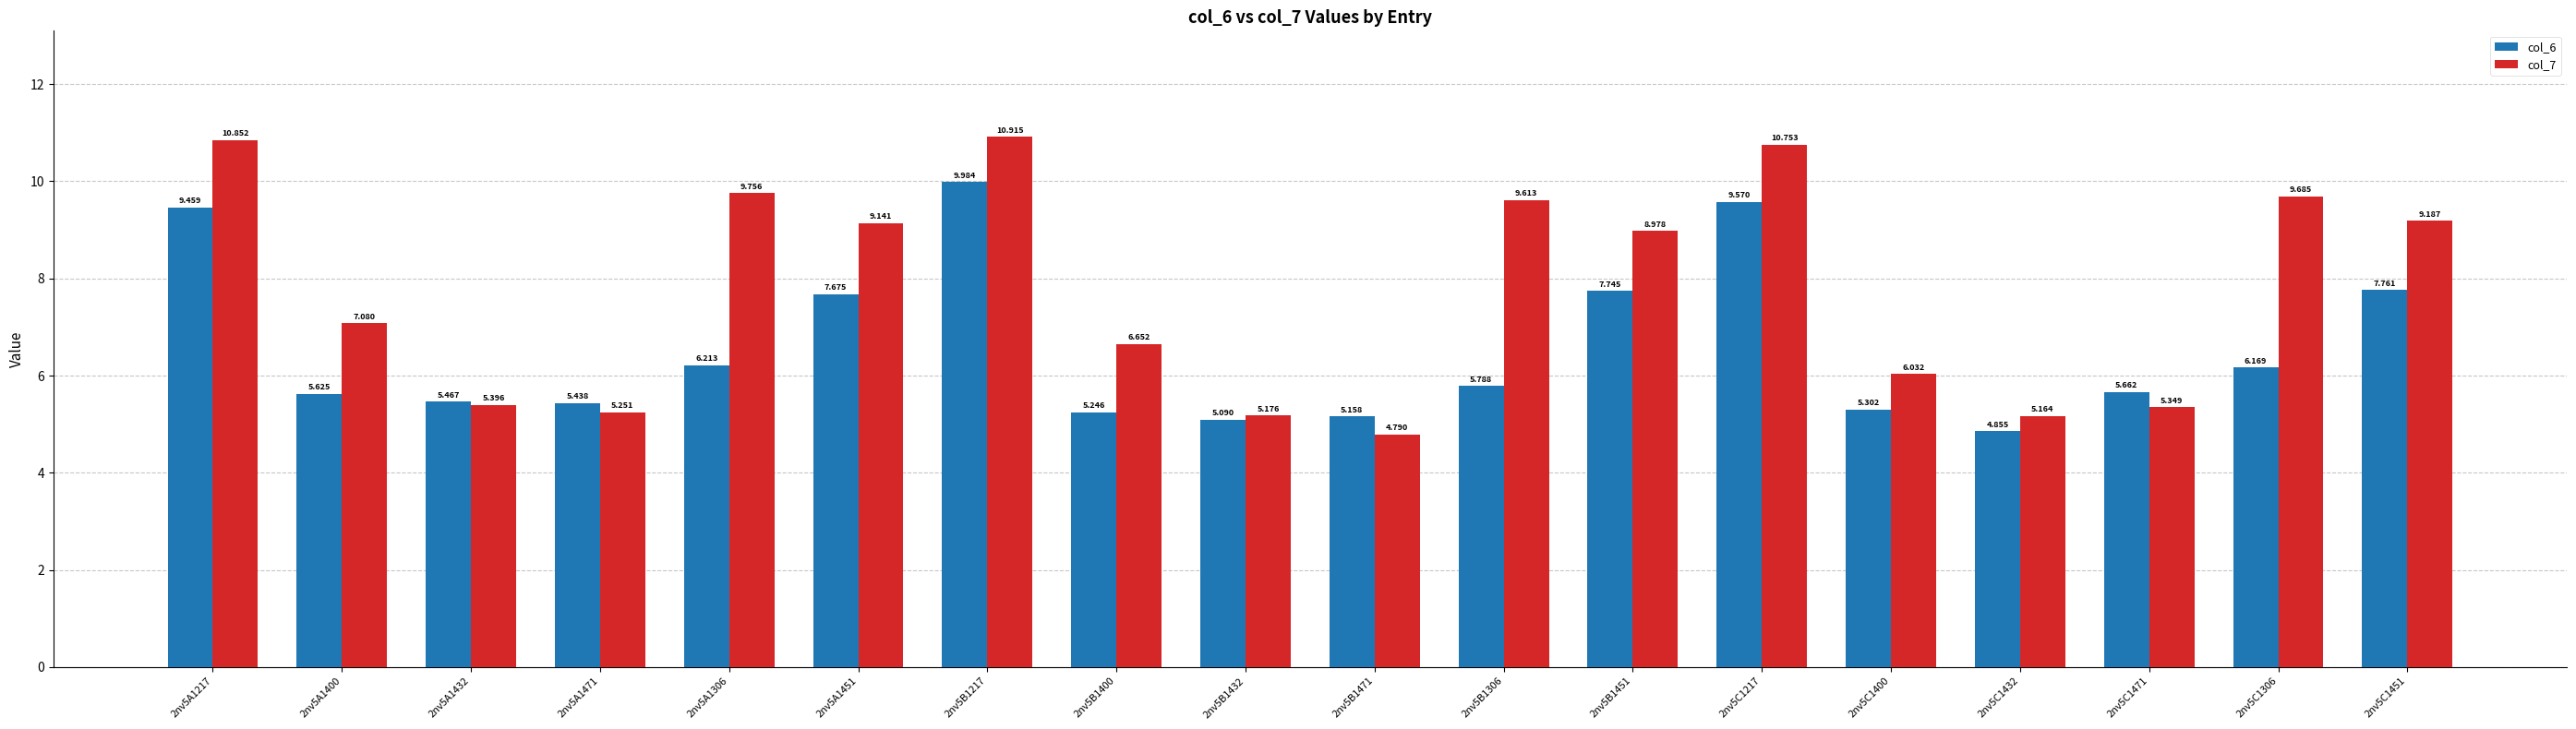

Which series changed the most between 2nv5C1217 and 2nv5C1400?

col_7